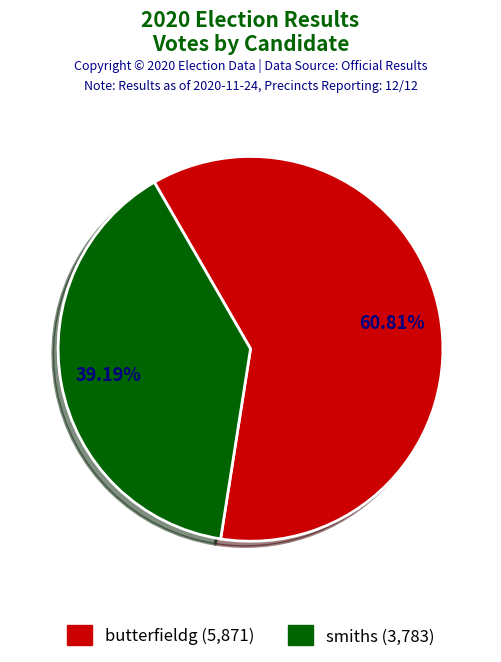

How many slices are in this pie chart?

2